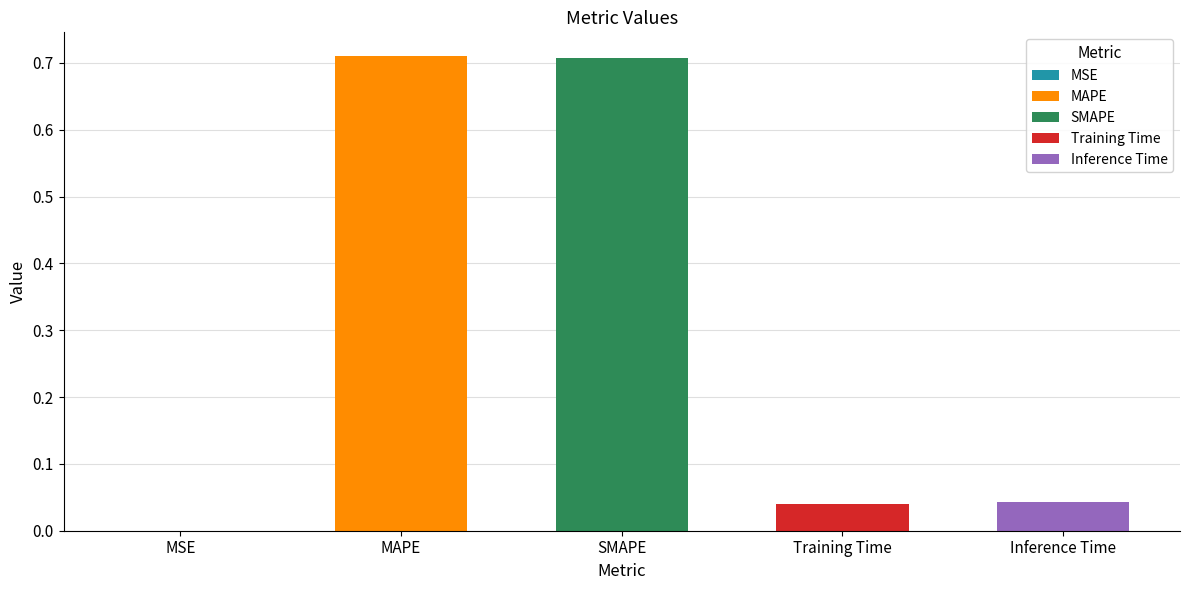

Are the bars grouped side by side (vs. stacked)?

No